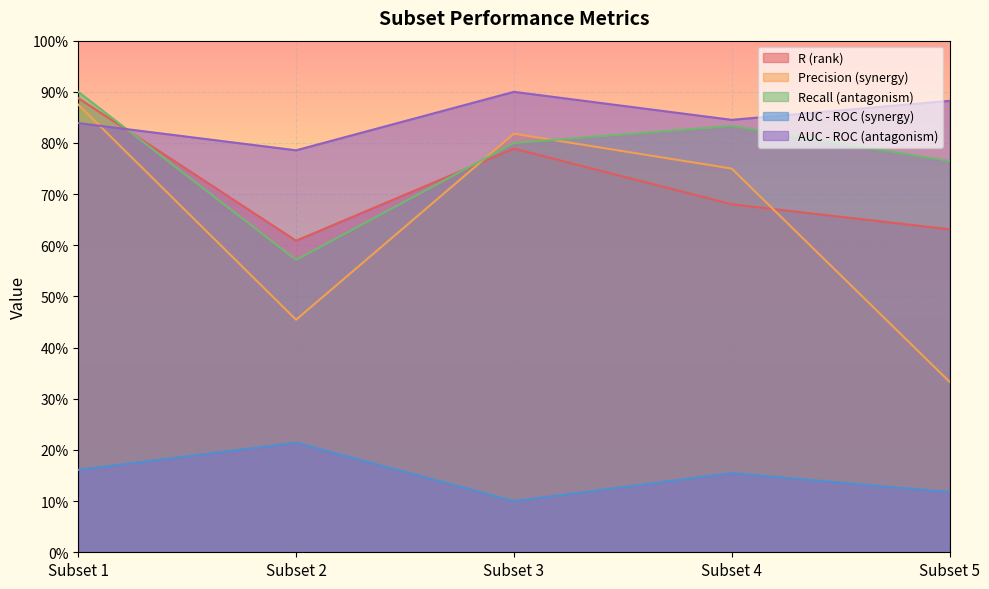

True or false: Precision (synergy) has a value of 1.0 at Subset 4.

False